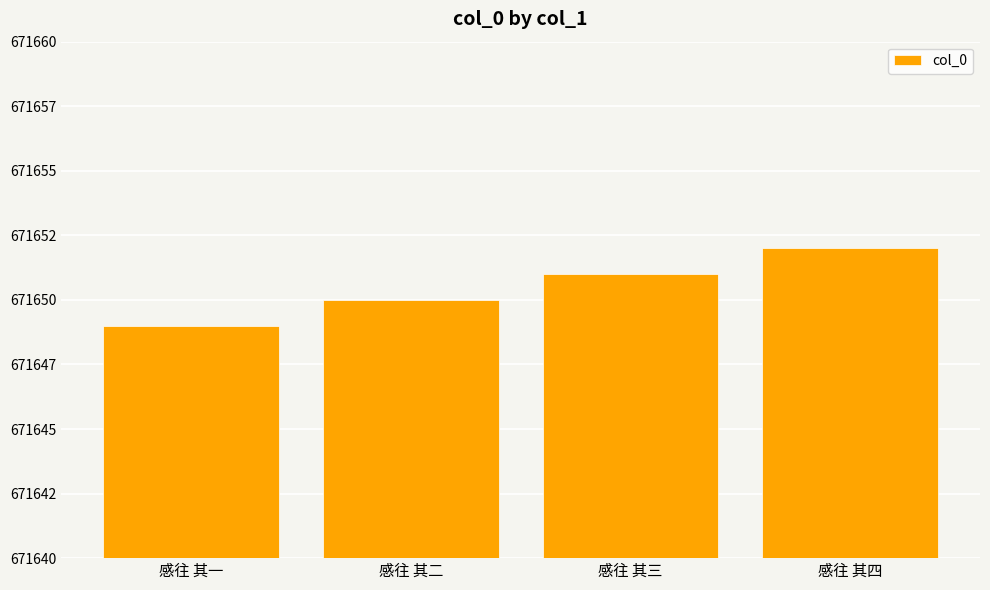

Does the chart contain any negative values?

No